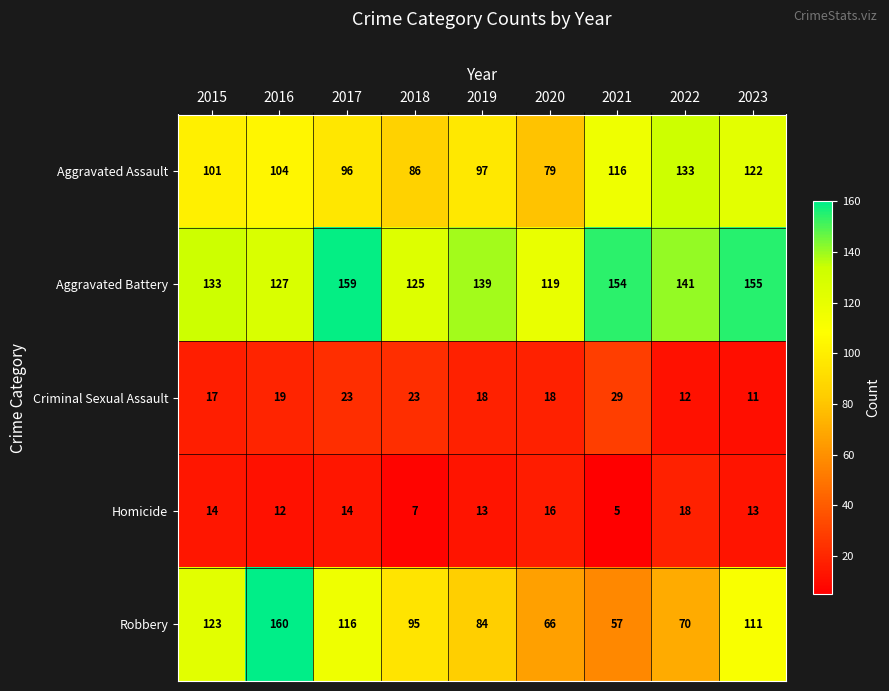

Which series has the widest spread of values?

Robbery